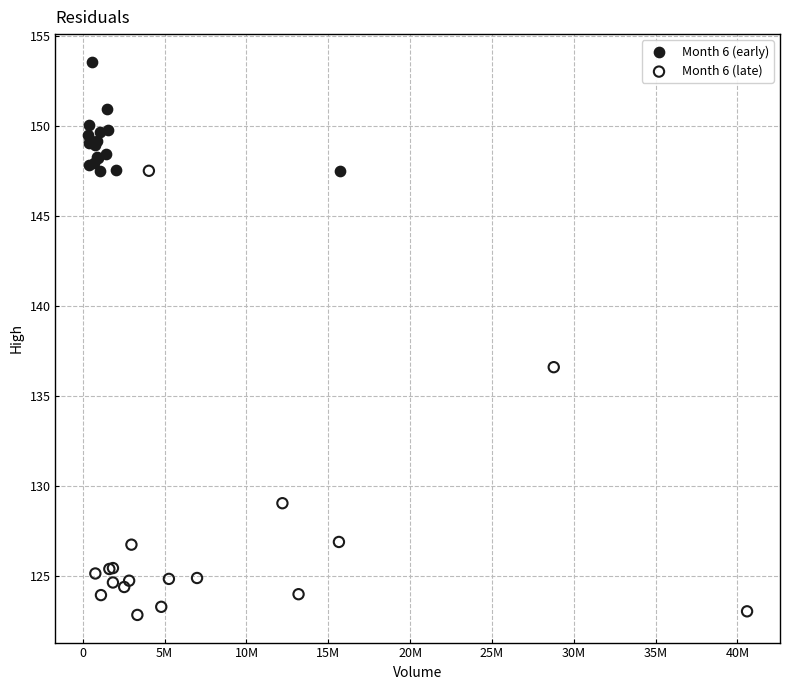

Which series has the widest spread of Y values?

Month 6 (late)